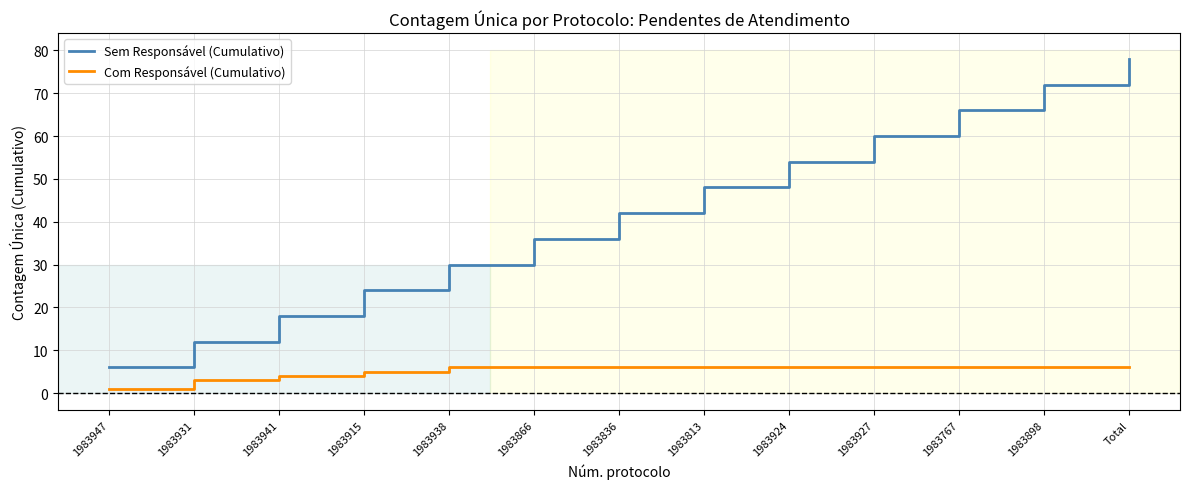

True or false: Sem Responsável (Cumulativo) has a value of 18 at 1983941.

True